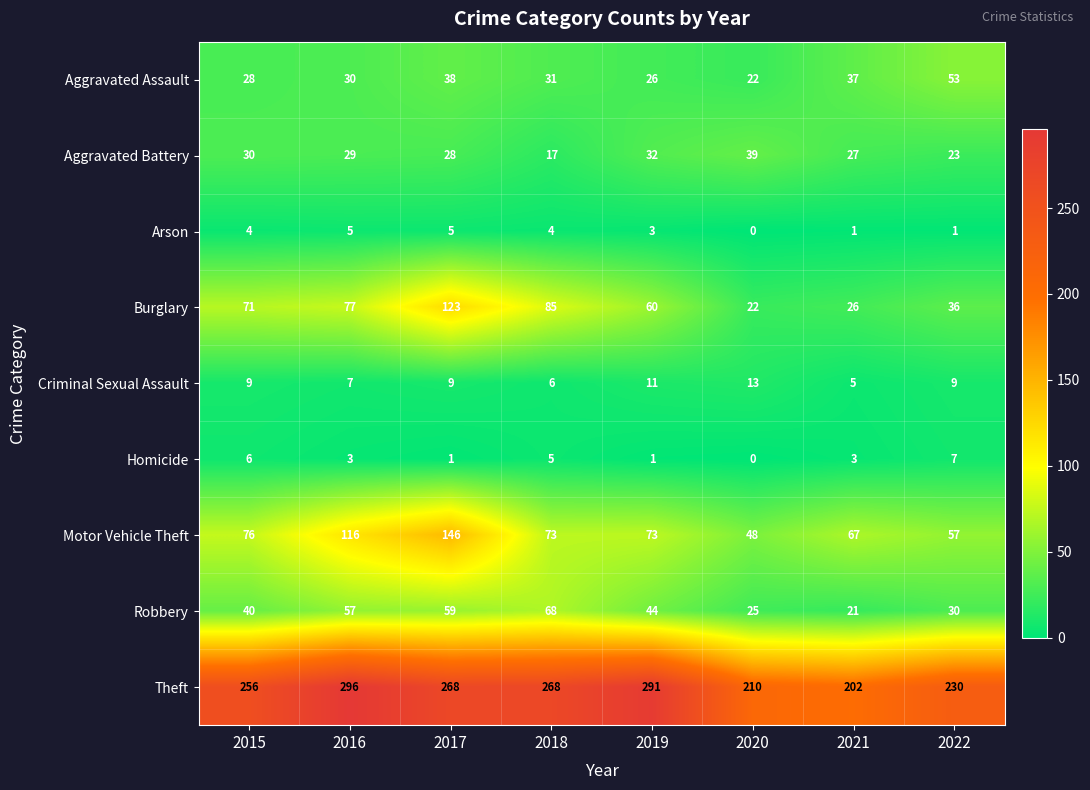

At which label does Theft first exceed 268?

2016